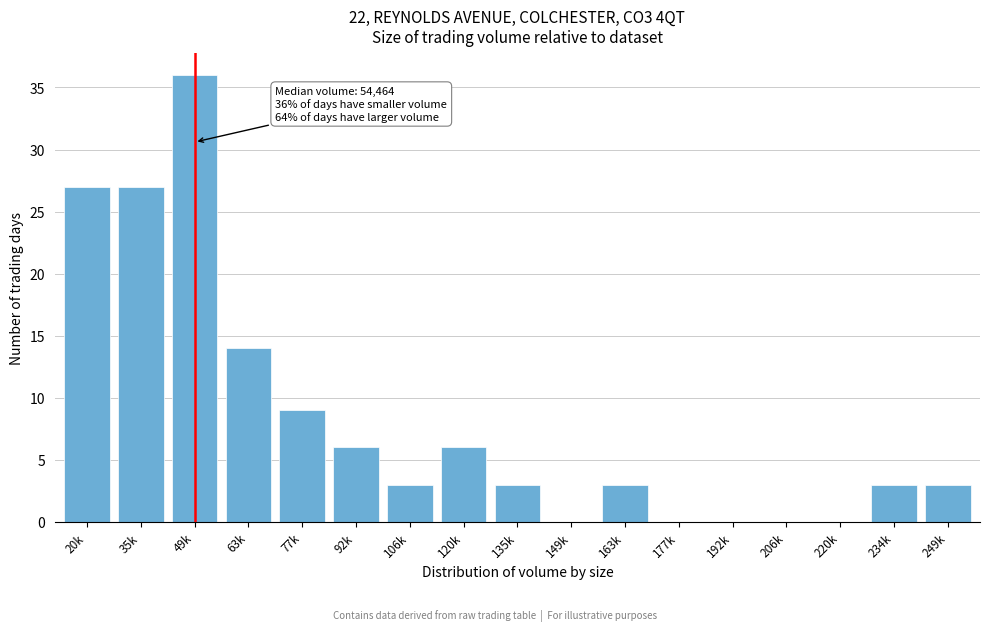

Reading left to right, extract all data points from this chart.

20k=27	35k=27	49k=36	63k=14	77k=9	92k=6	106k=3	120k=6	135k=3	149k=0	163k=3	177k=0	192k=0	206k=0	220k=0	234k=3	249k=3